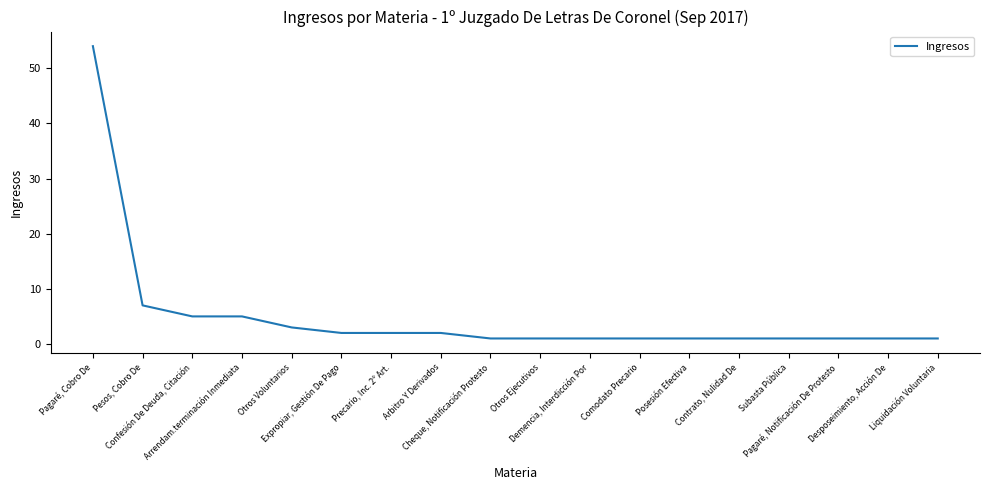

Count the number of categories in the chart.

18